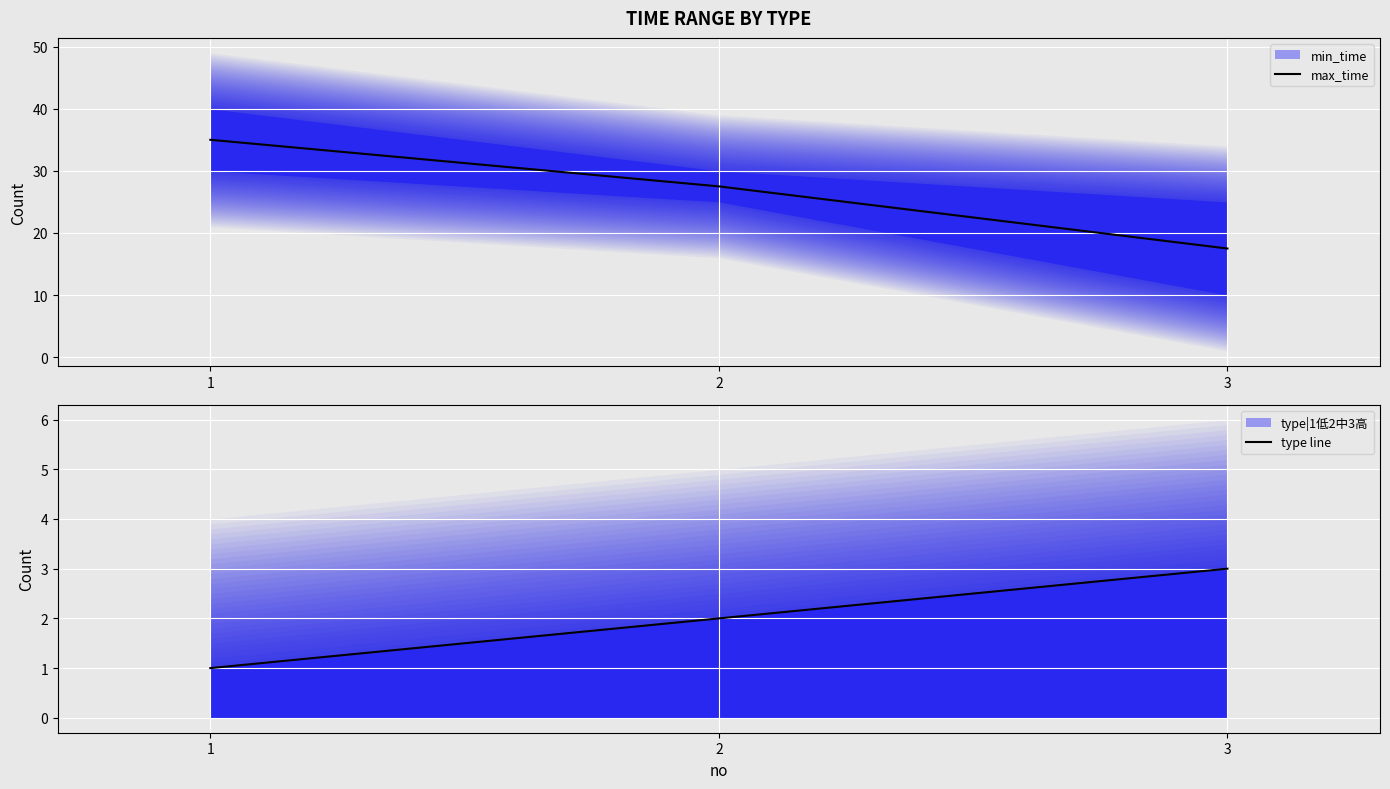

List the labels in order of max_time value, largest first.

1, 2, 3